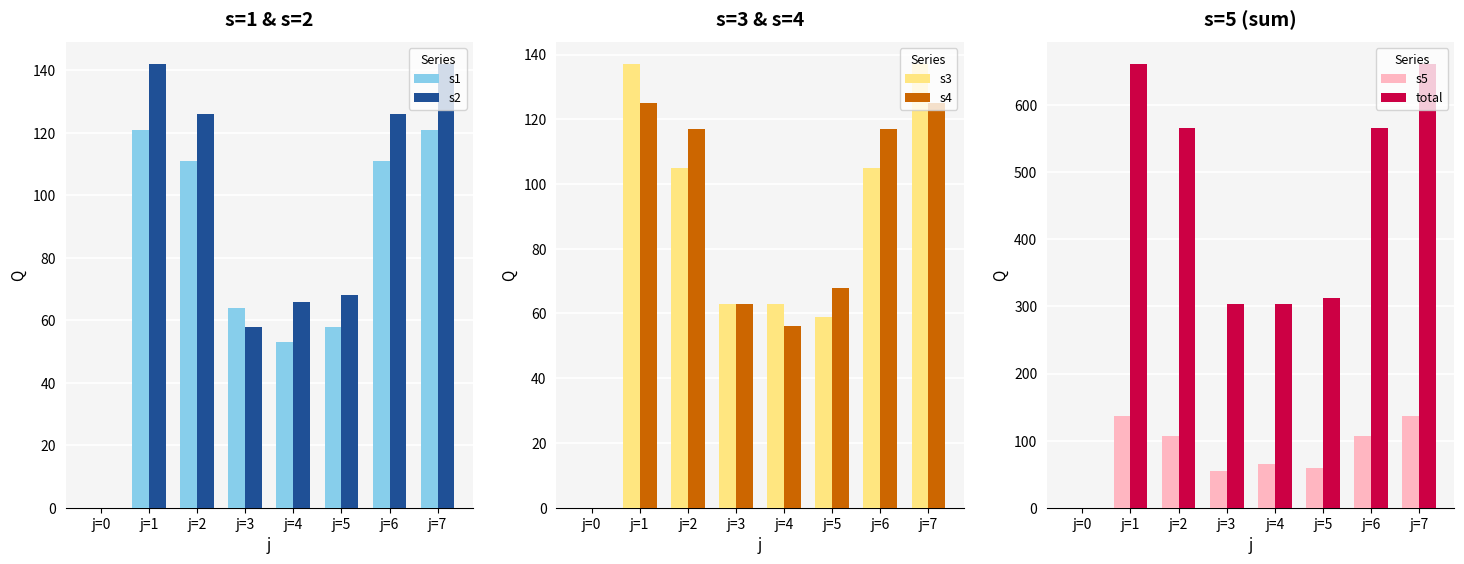

Which series has the largest total across all categories?

total